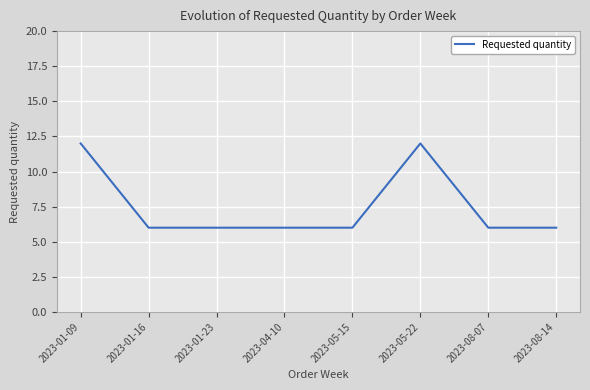

The chart shows a value of 6 at 2023-01-23. True or false?

True